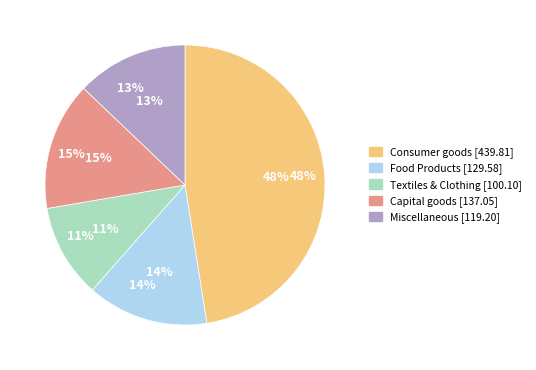

How many segments does this pie chart have?

4